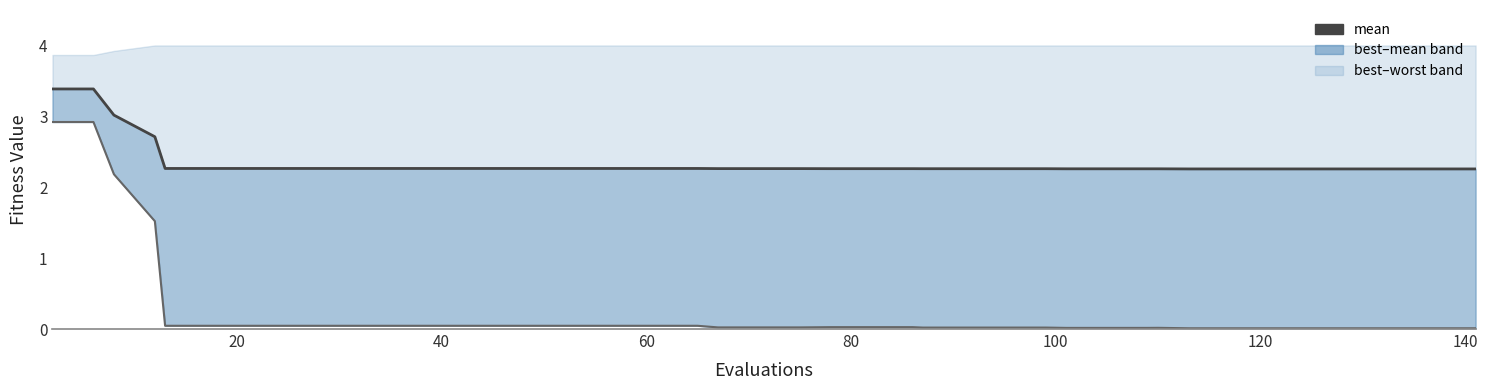

How many lines are shown in the chart?

2